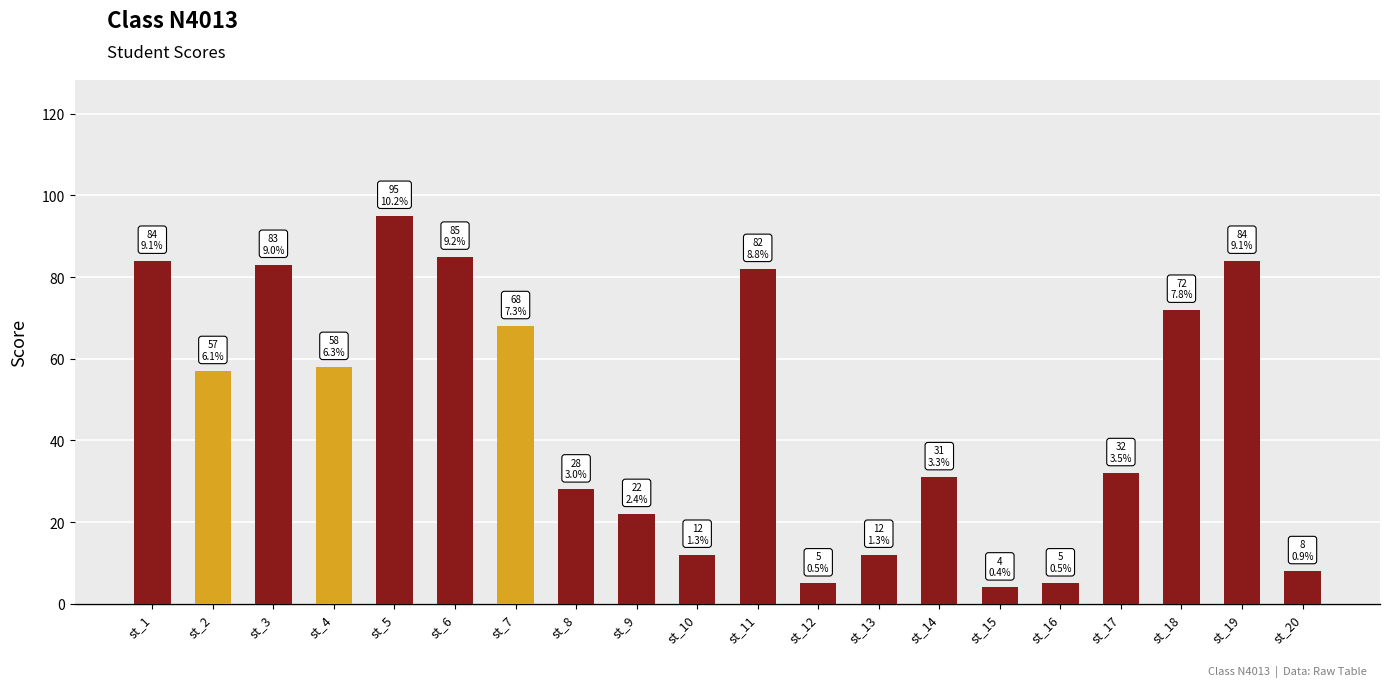

Approximately how many times larger is the value at st_7 compared to st_8?

2.4